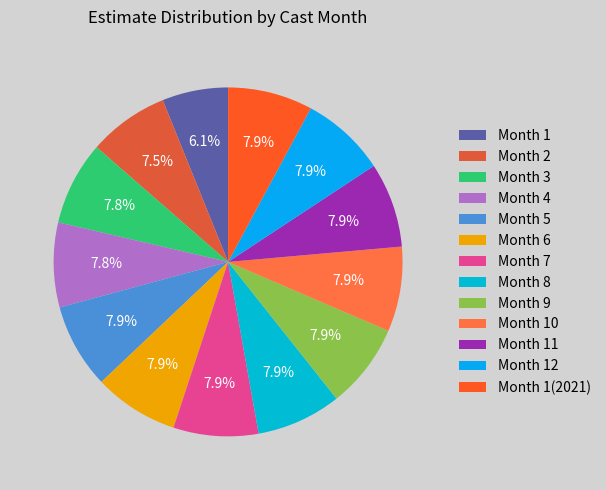

Count the number of slices in the pie.

13